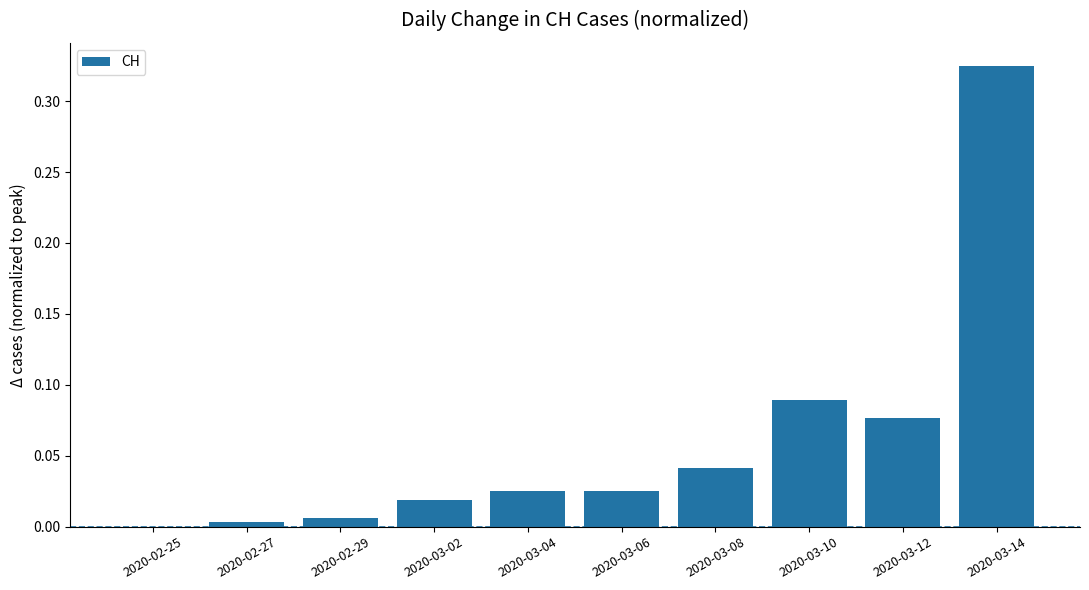

What is the change in value from 2020-03-12 to 2020-03-14?

+0.2